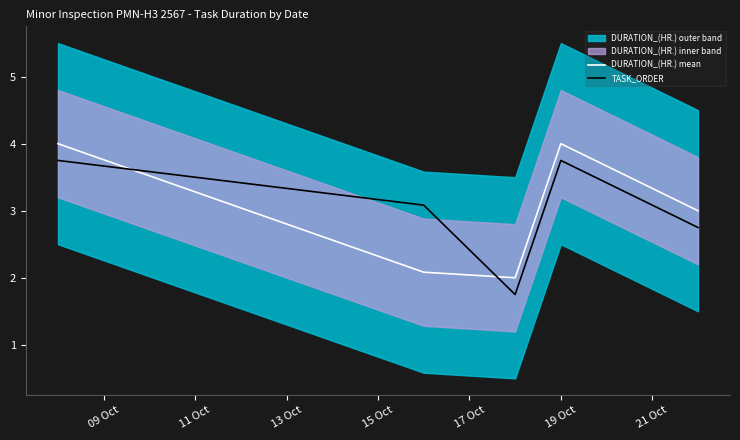

True or false: DURATION_(HR.) mean and TASK_ORDER cross at least once.

True